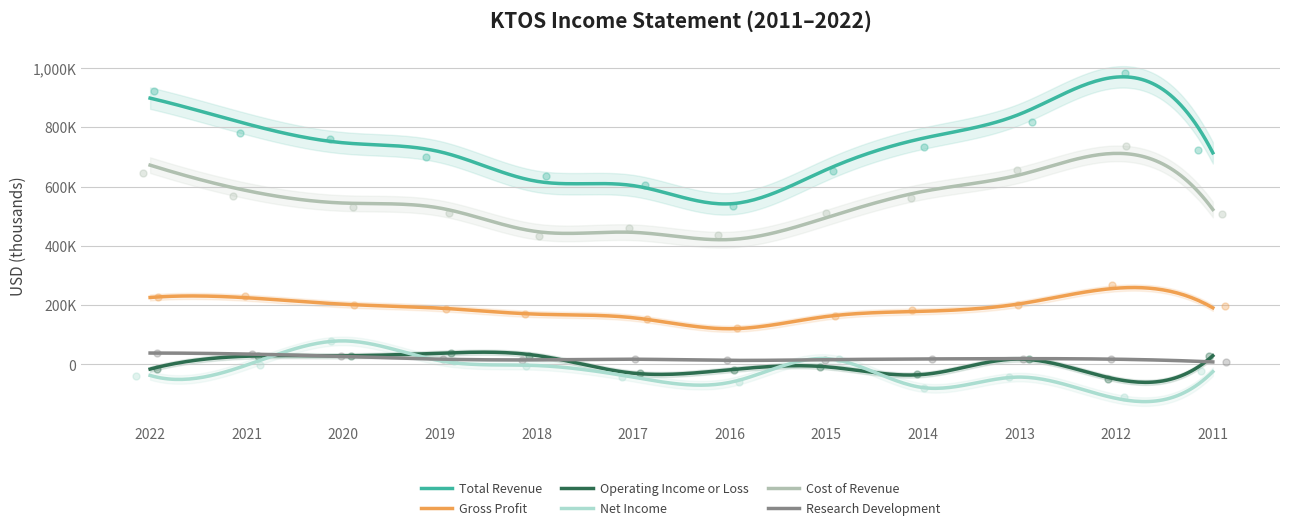

Which series reaches the minimum Y coordinate?

Net Income